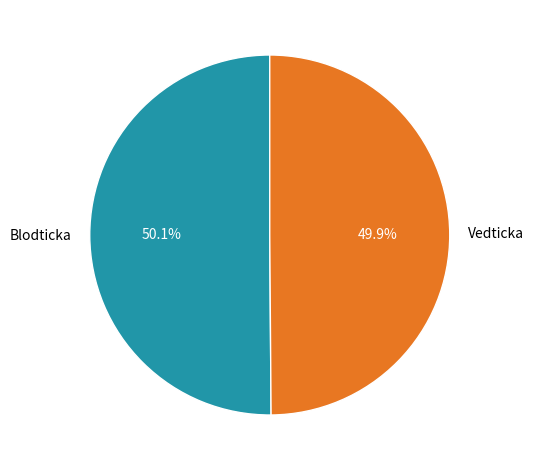

Does any single category account for the majority?

Yes